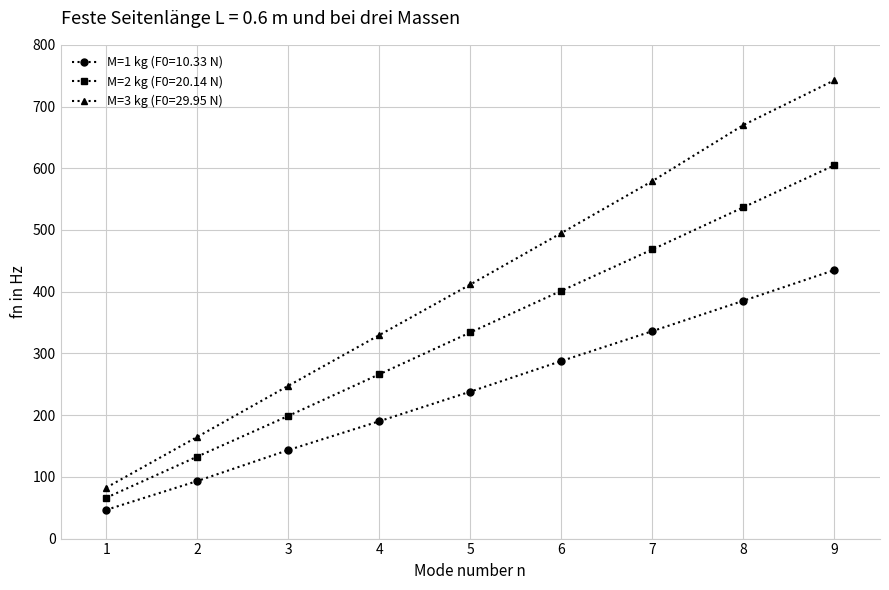

What is the average value of the M=3 kg (F0=29.95 N) series?

413.7